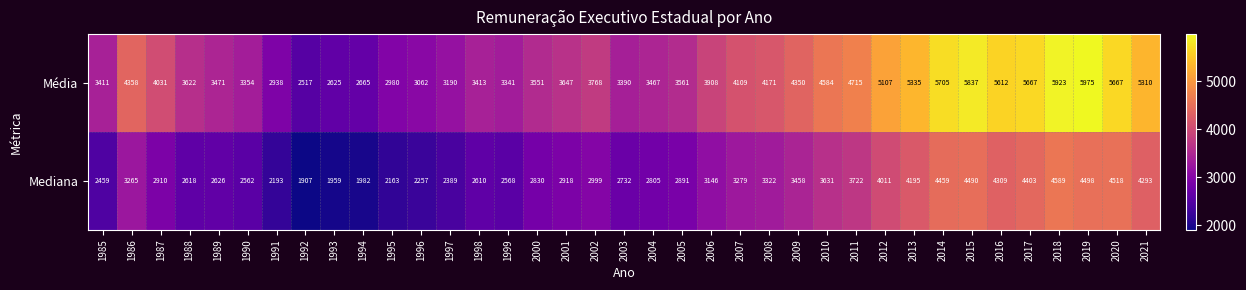

What is the total value across all series at 2014?

10164